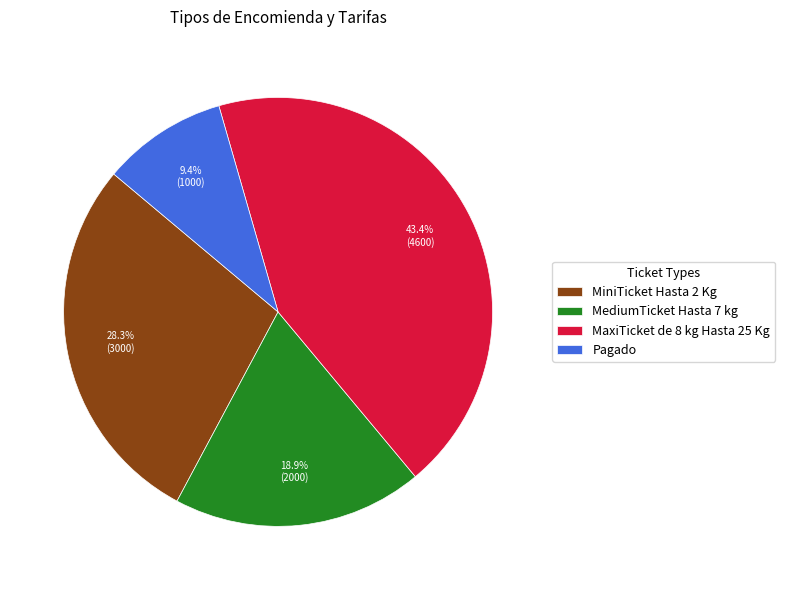

How many segments does this pie chart have?

4